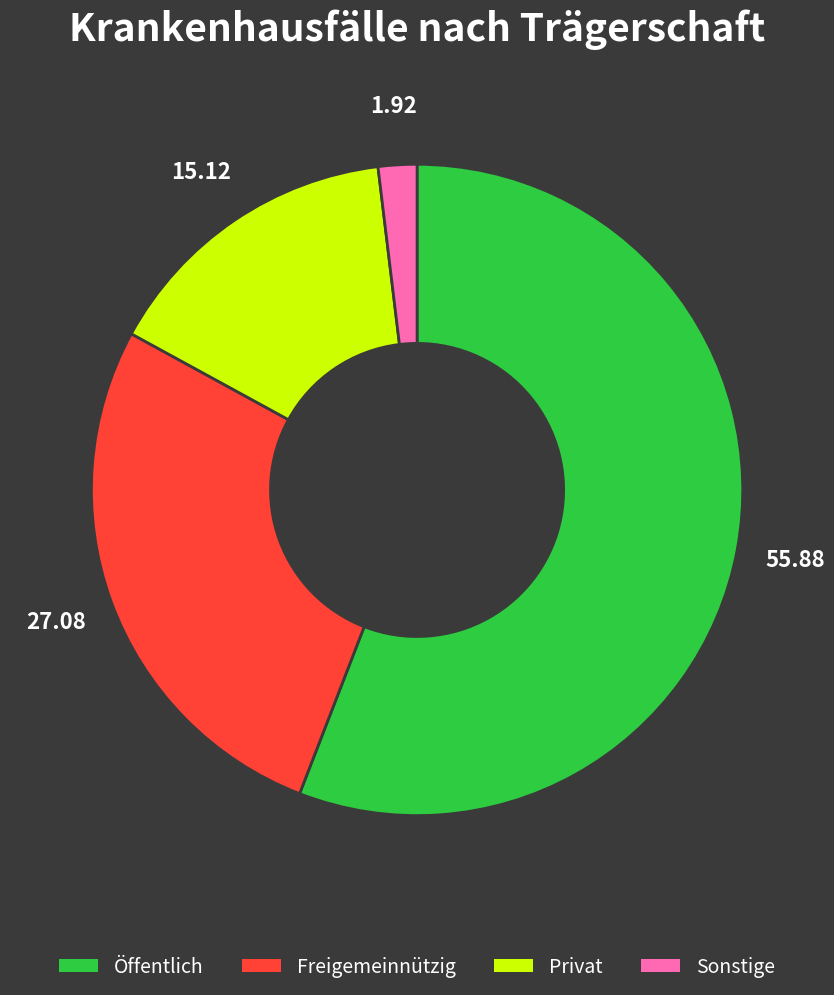

Rank the categories by value from lowest to highest.

Sonstige, Privat, Freigemeinnützig, Öffentlich